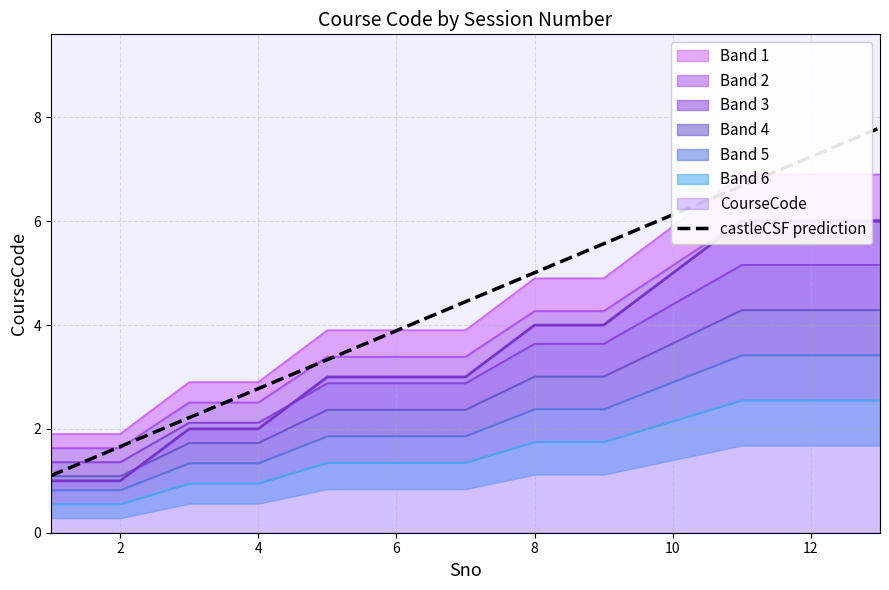

The value of castleCSF prediction at 10 is 6.1. True or false?

True